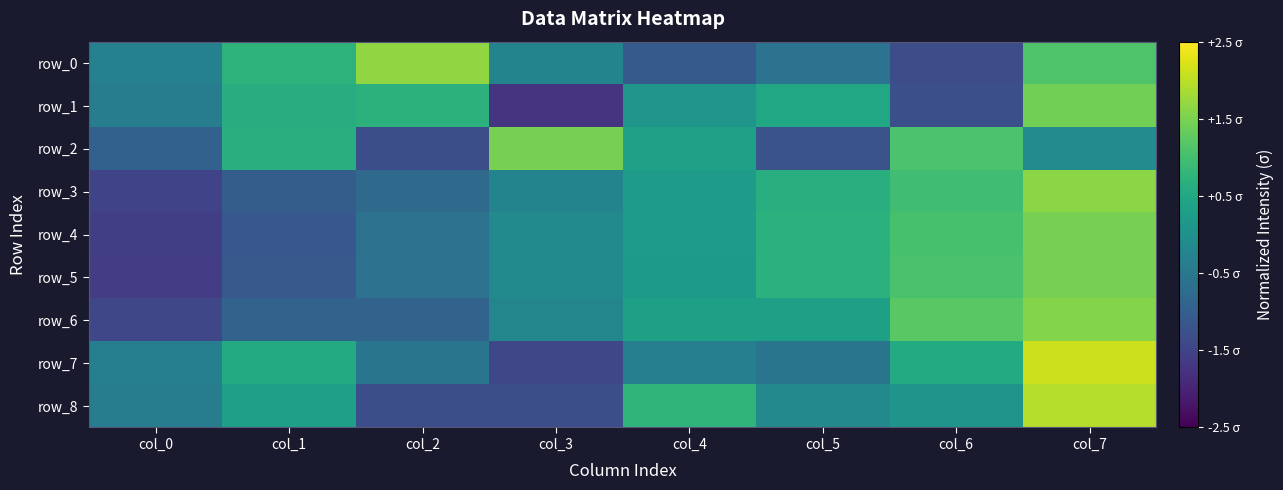

How many negative values does the row_0 series have?

5